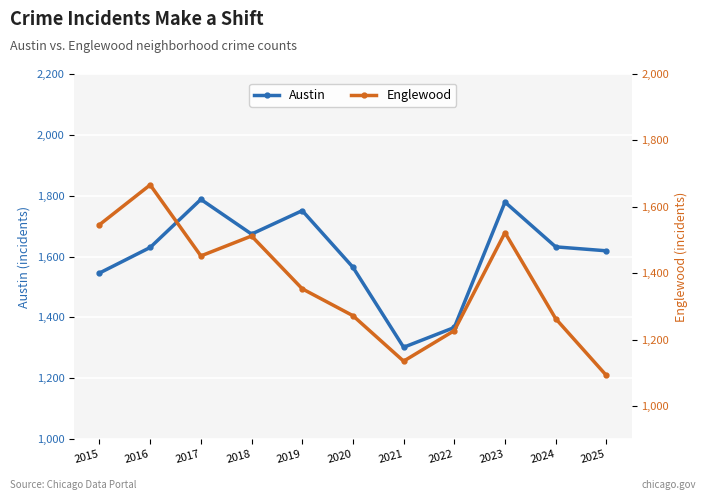

Which series has the largest total across all categories?

Austin